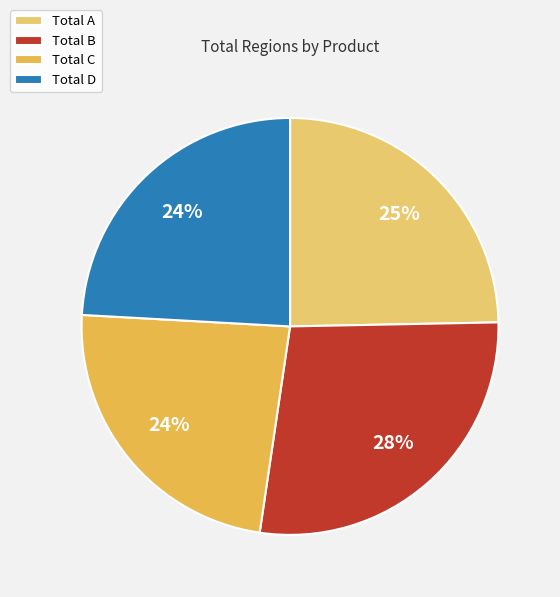

Is Total D the majority of the pie?

No